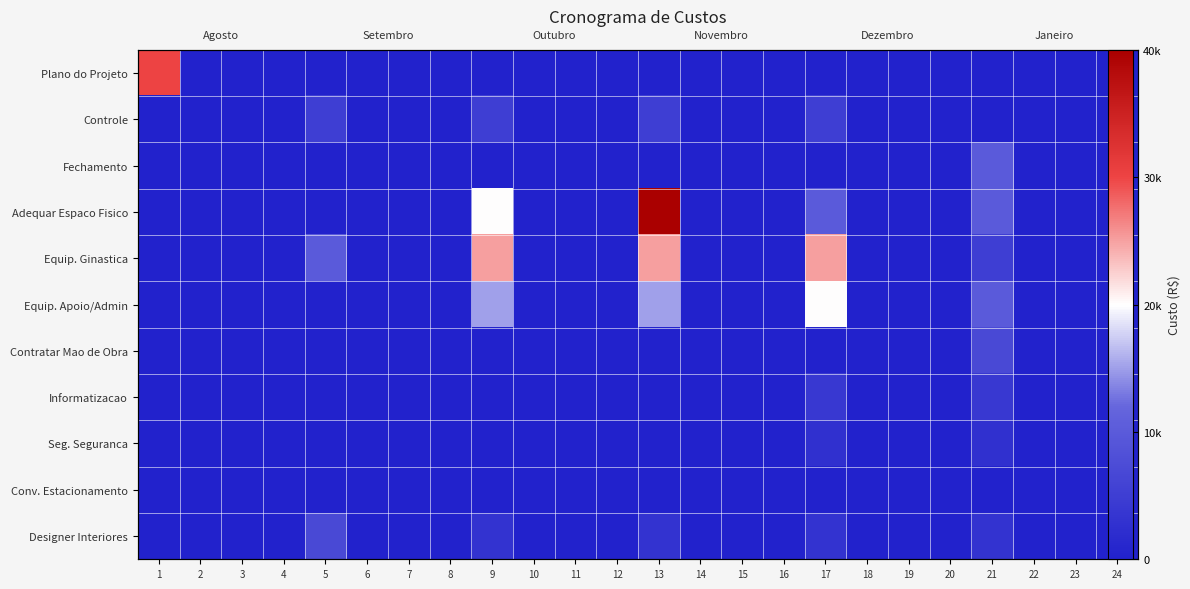

Rank the series at 11 from lowest to highest value.

Plano do Projeto, Controle, Fechamento, Adequar Espaco Fisico, Equip. Ginastica, Equip. Apoio/Admin, Contratar Mao de Obra, Informatizacao, Seg. Seguranca, Conv. Estacionamento, Designer Interiores